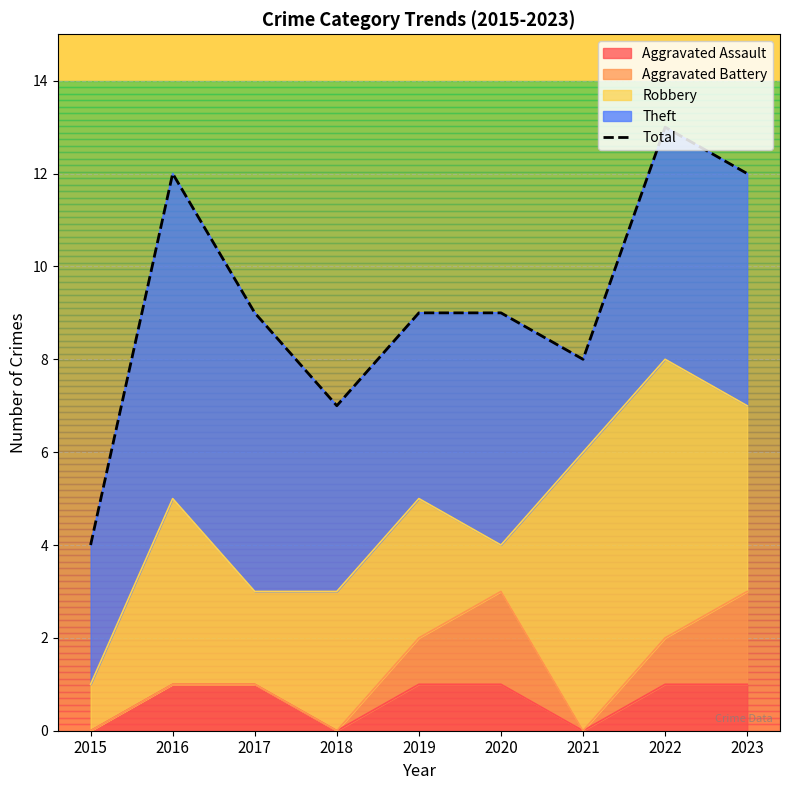

Where is the data nearest to the value 8?

2021